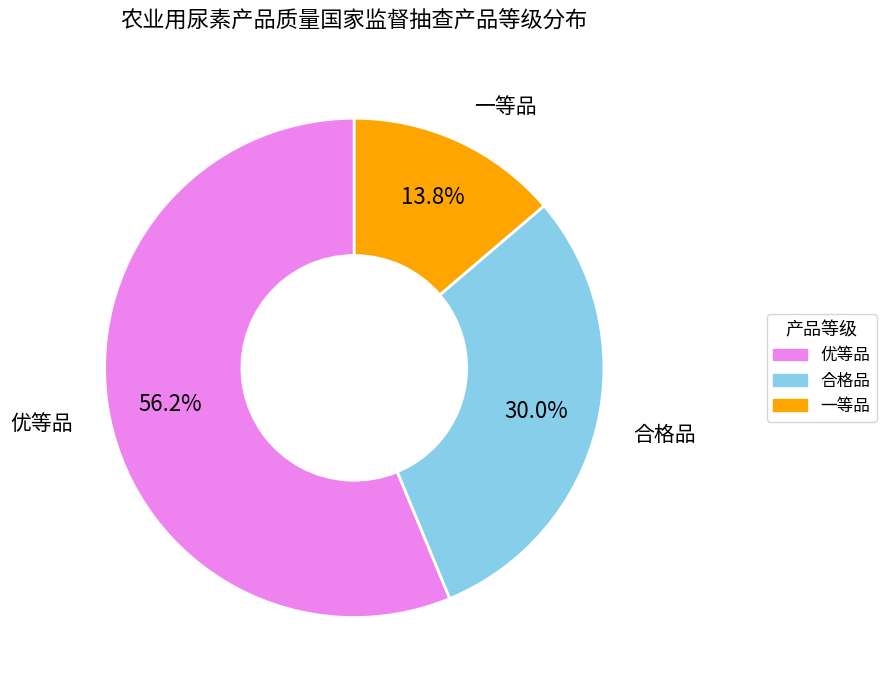

How many segments does this pie chart have?

3